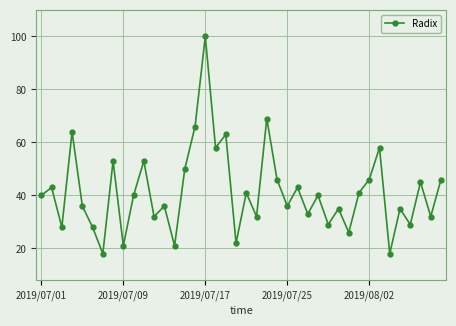

What is the maximum value shown in the chart?

100